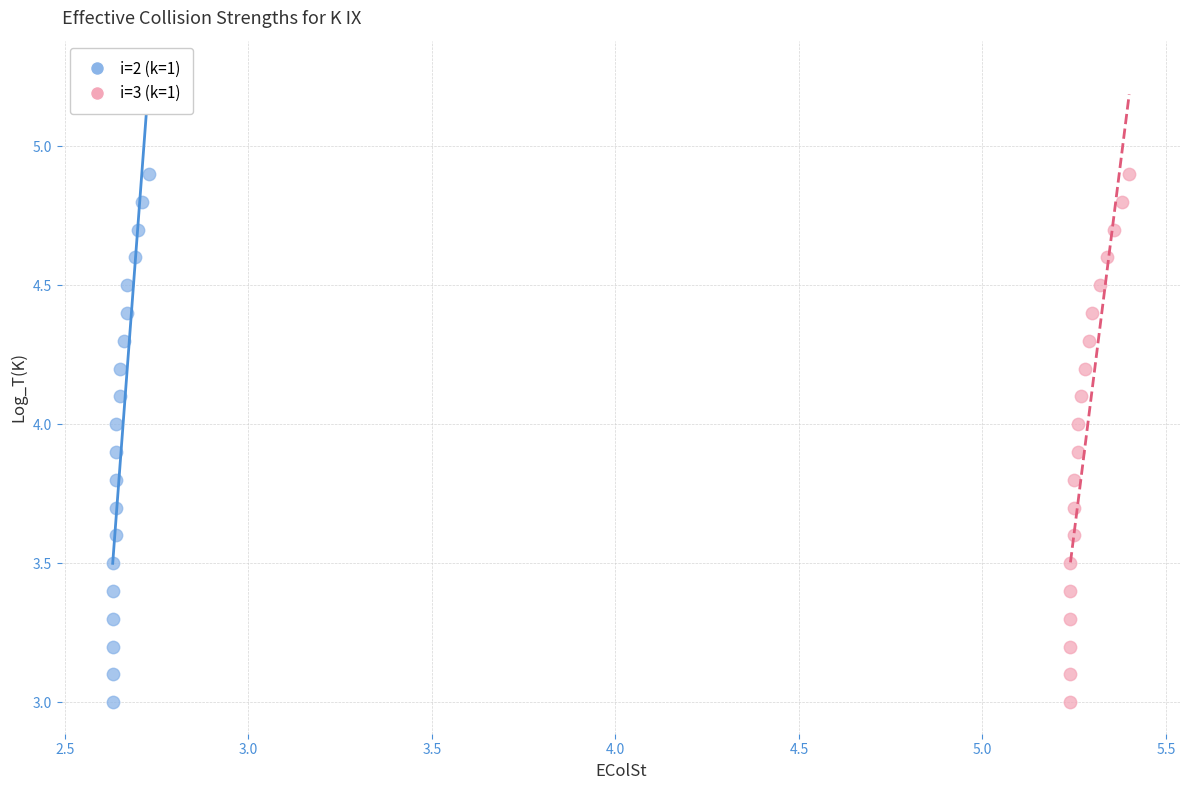

What are all the series names shown in the legend?

i=2 (k=1), i=3 (k=1)